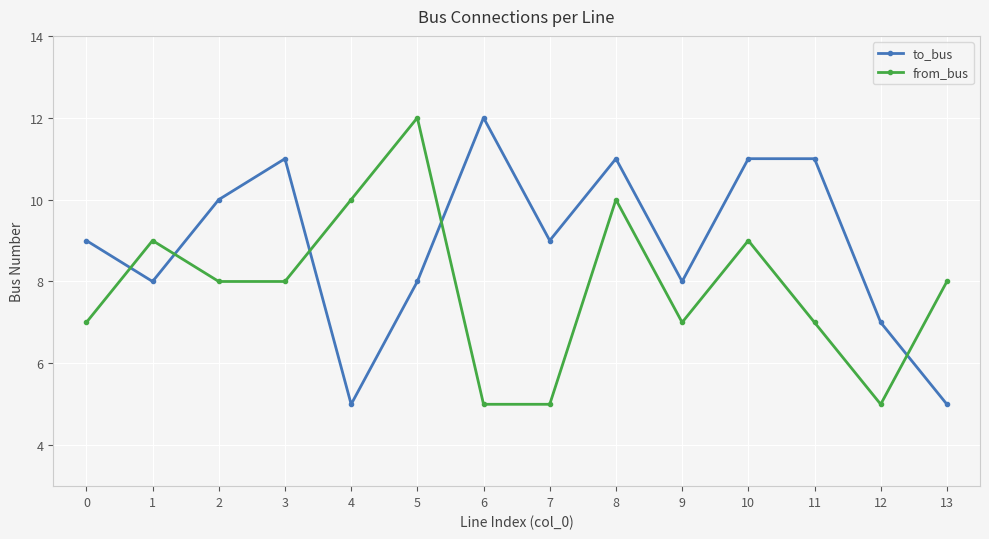

How many times do from_bus and to_bus cross each other?

5